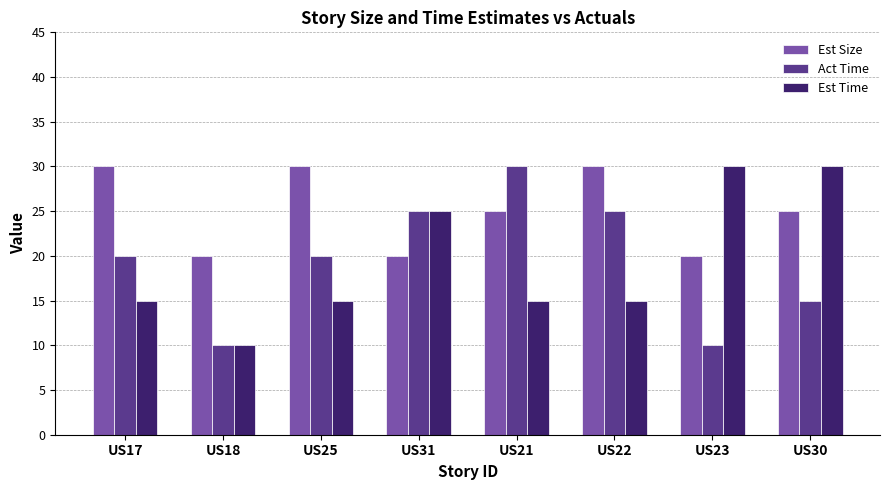

Which series changed the most between US18 and US30?

Est Time